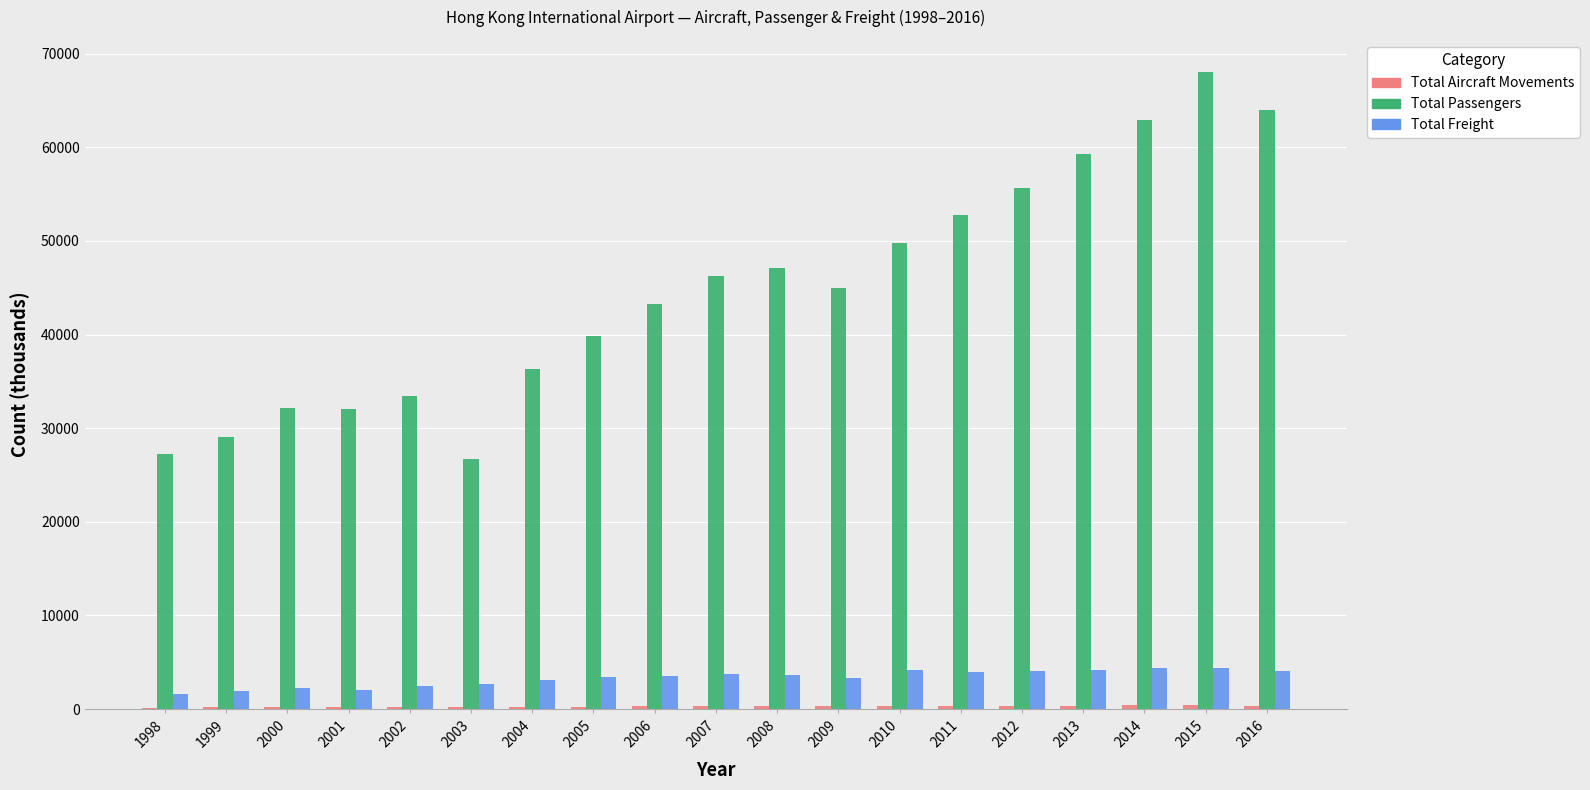

At which category does the chart reach its peak across all series?

2015